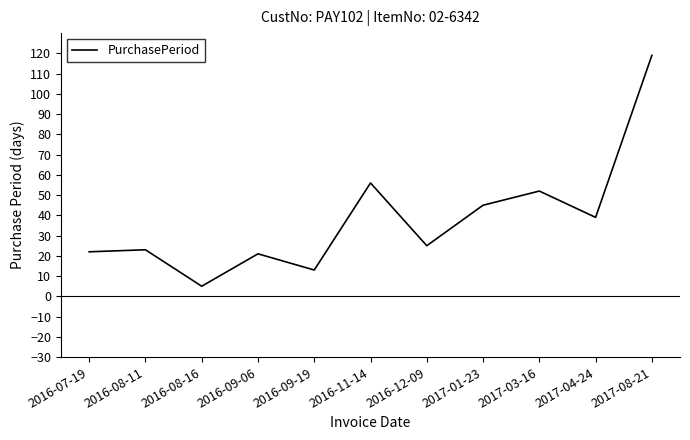

What is the smallest value displayed?

5